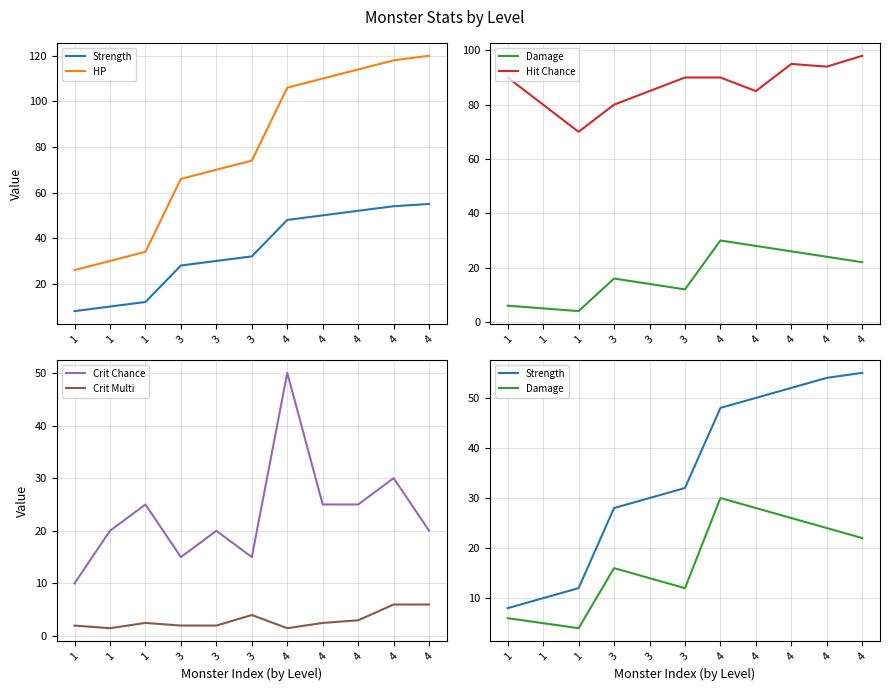

What is the highest value of the HP series?

120.0